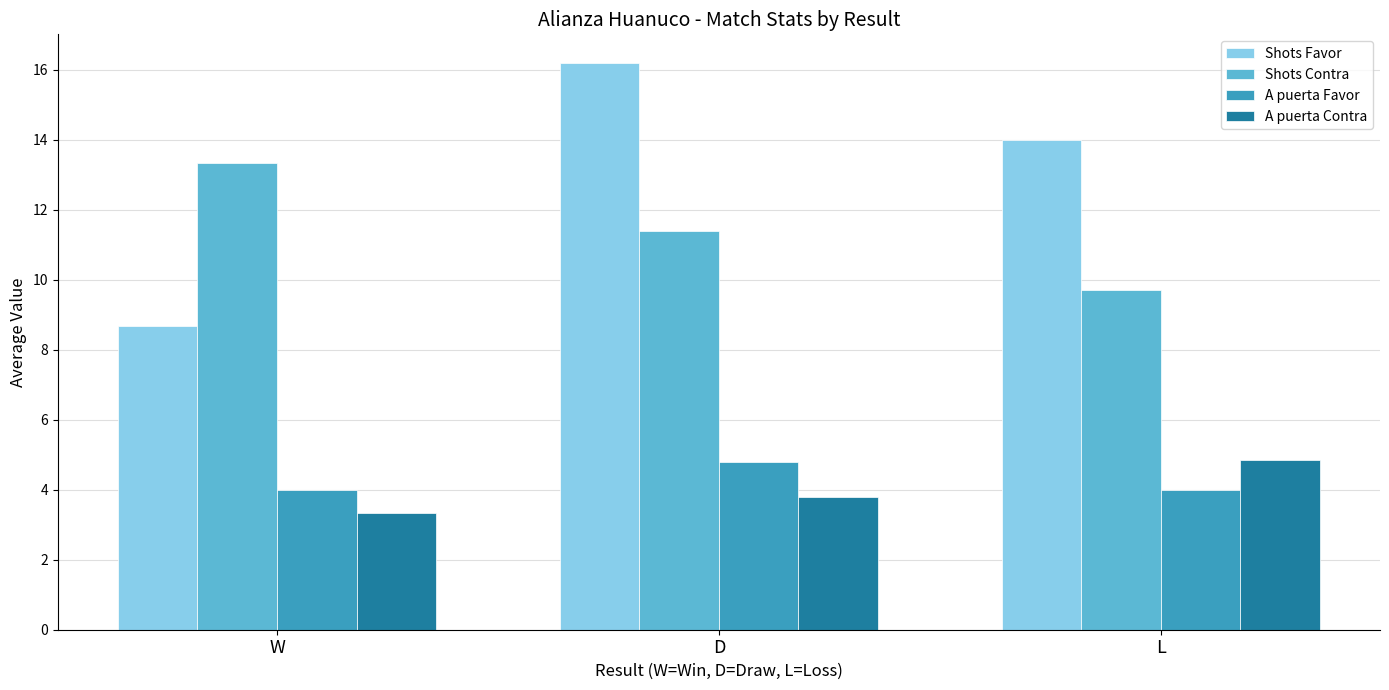

What is the greatest value displayed?

16.2